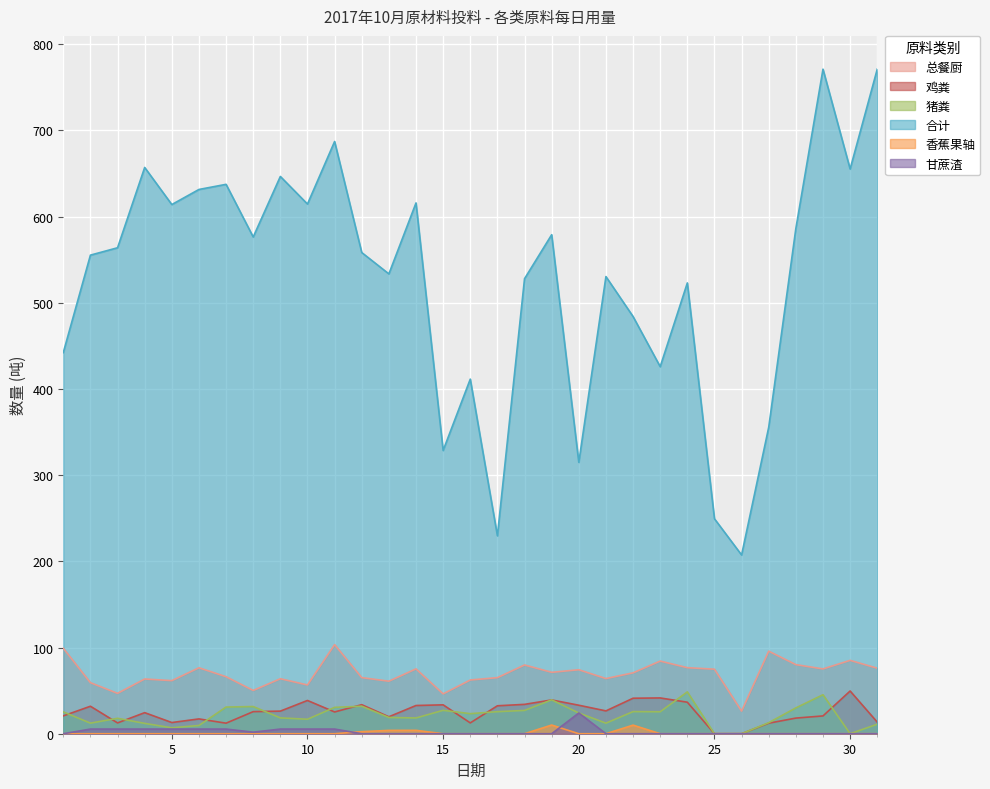

Which category has the highest value across all series?

31